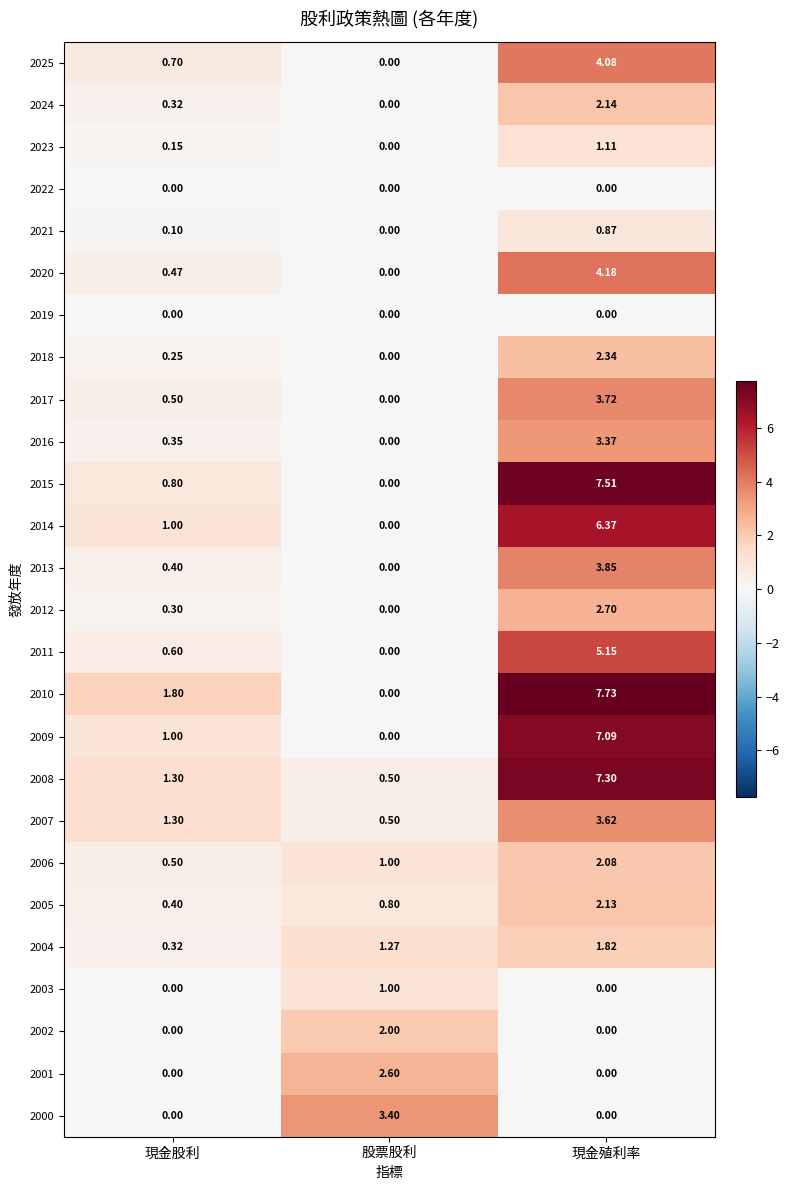

At which category is the sum across all series the highest?

現金殖利率